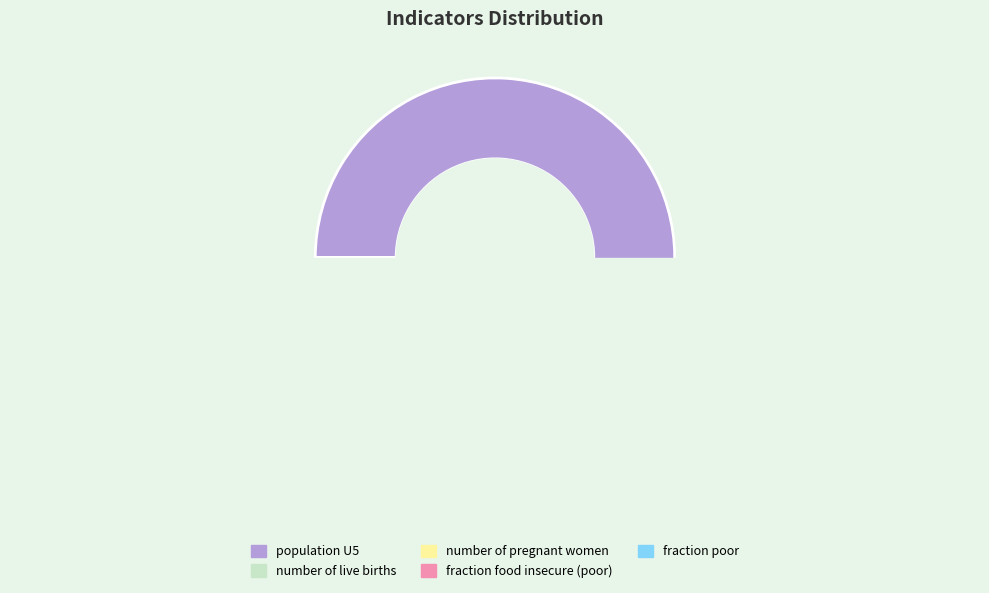

Count the number of slices in the pie.

5